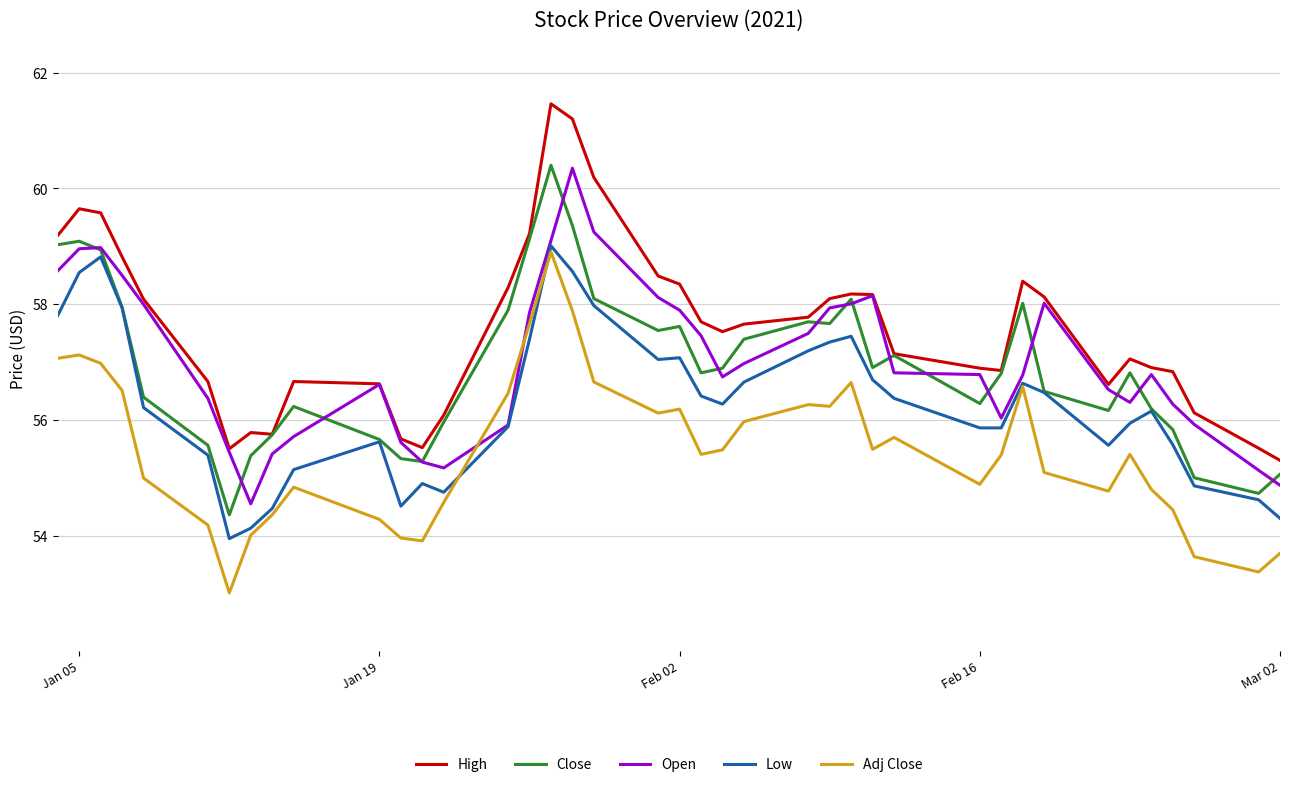

What is the highest value of the Low series?

59.0